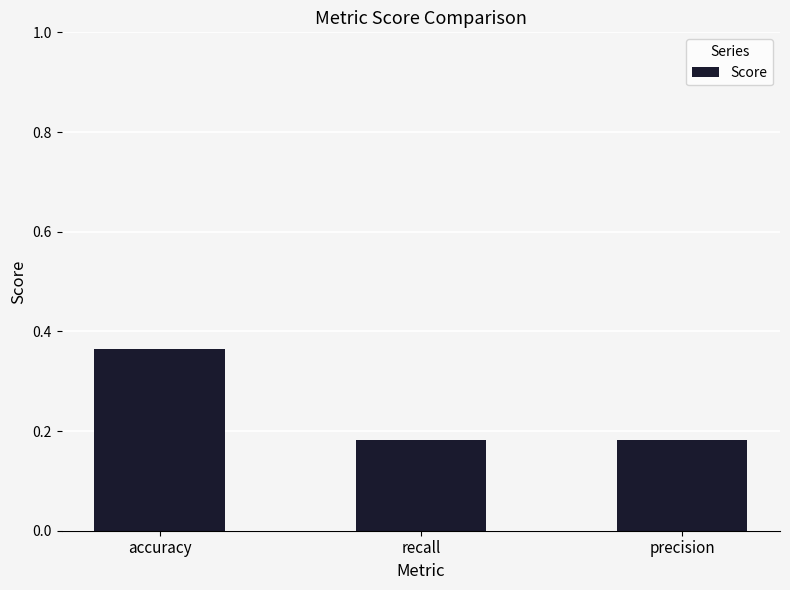

True or false: the data shows 0.3 at precision.

False